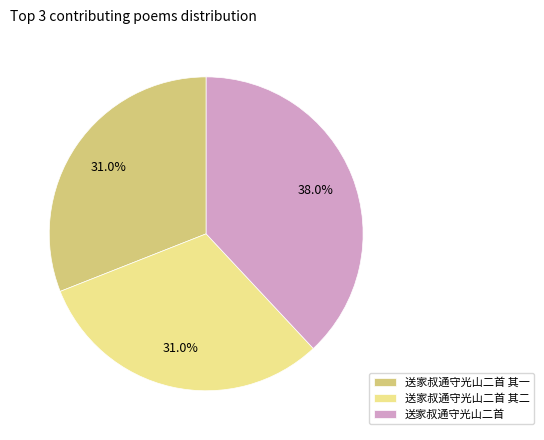

To the nearest percent, what is the difference between the largest and smallest slice percentages?

7%